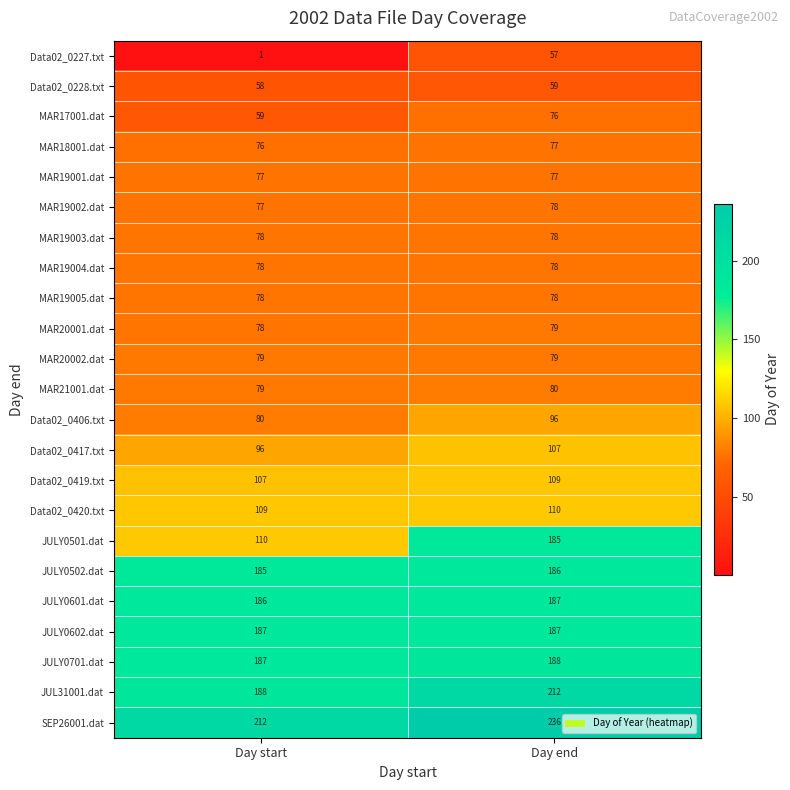

What is the maximum value for MAR19001.dat?

77